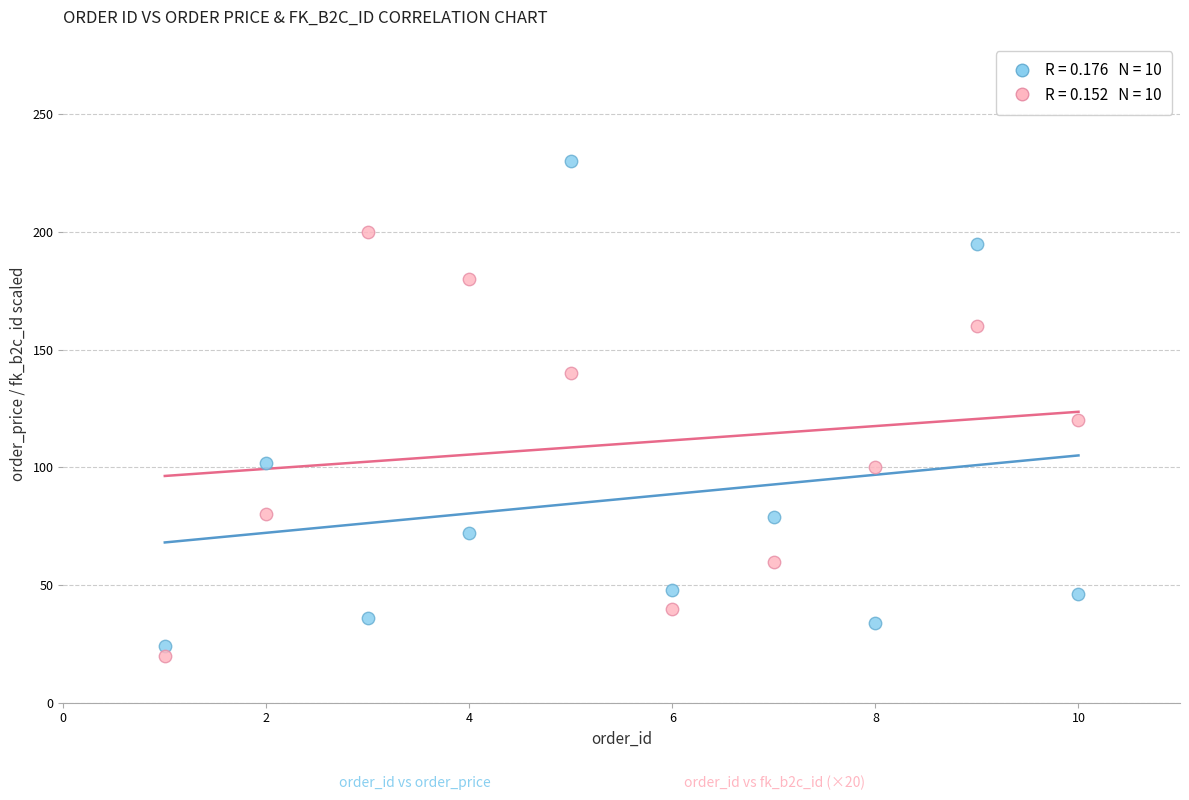

Across all data points, what is the range of Y values (max minus min)?

210